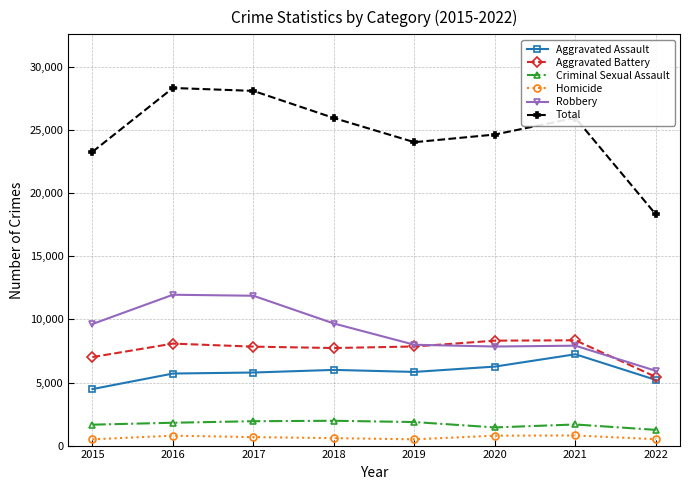

How many lines are shown in the chart?

6